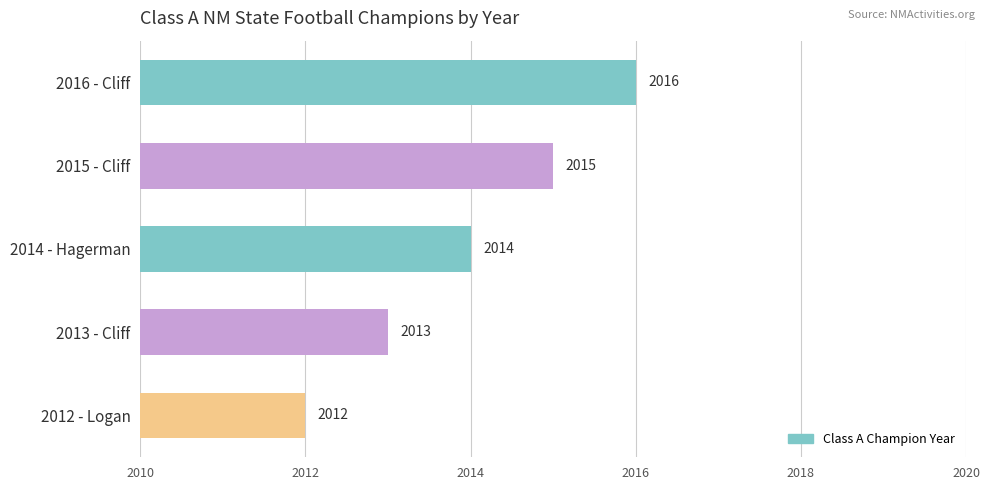

How many bars are there in total?

5